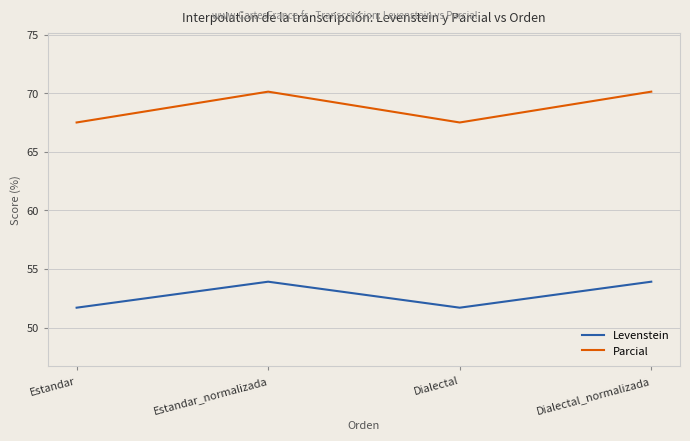

What is the sum of the Parcial values at Dialectal and Estandar_normalizada?

137.6